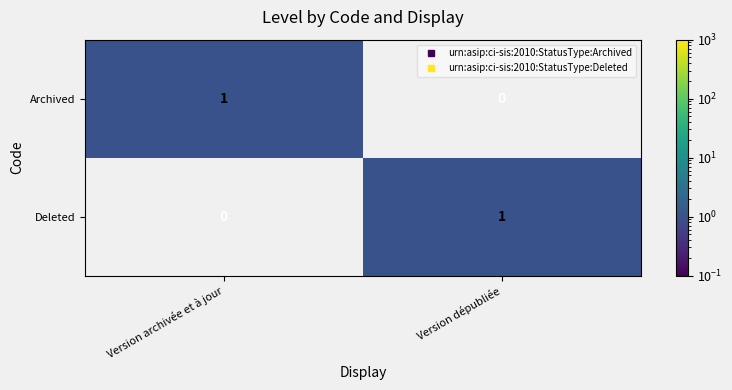

The value of Deleted at Version archivée et à jour is 0. True or false?

True